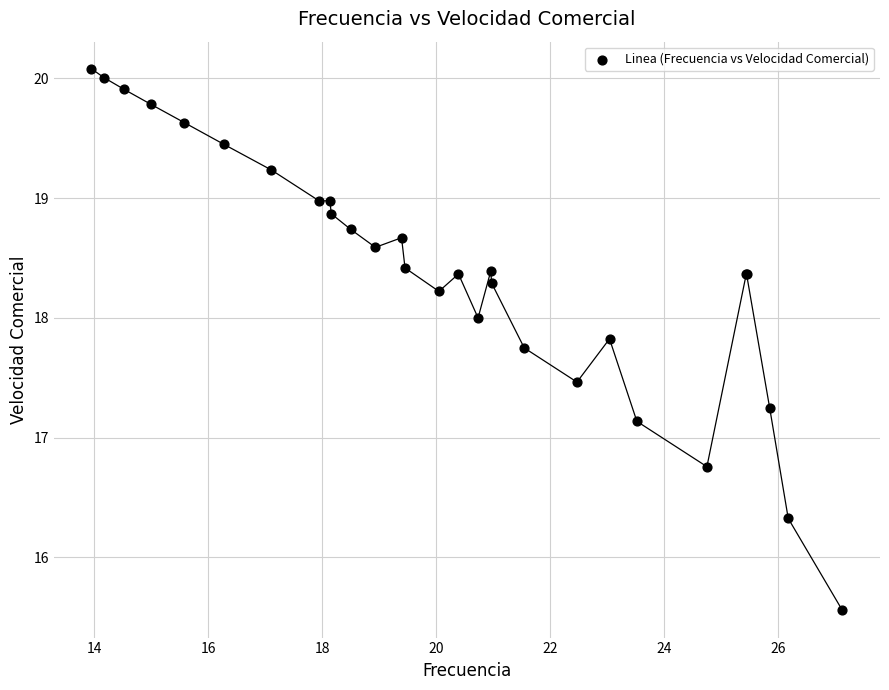

What Y value in the scatter plot is closest to 17?

17.1